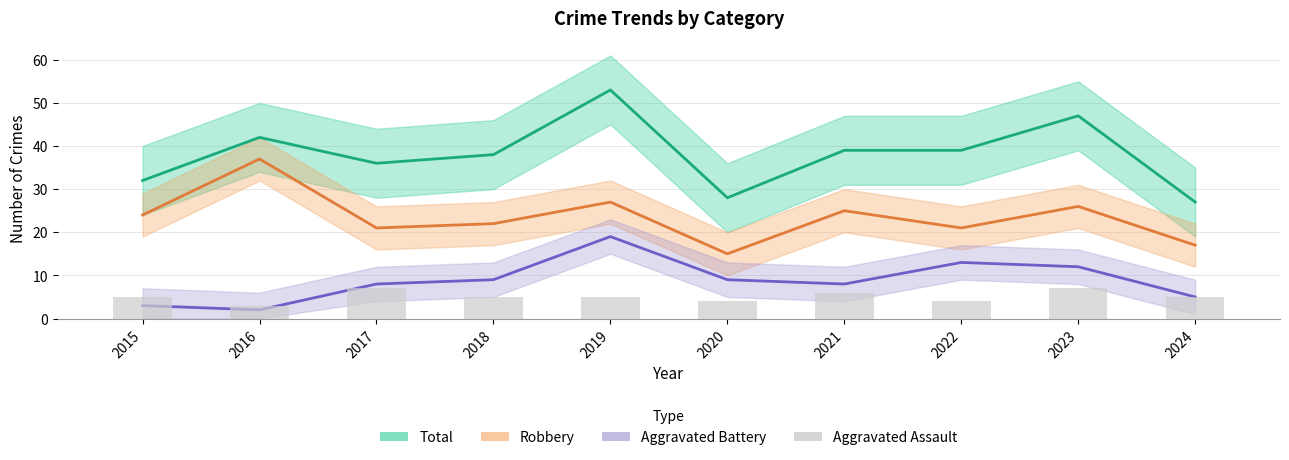

Rank the series at 2015 from highest to lowest value.

Total, Robbery, Aggravated Assault, Aggravated Battery